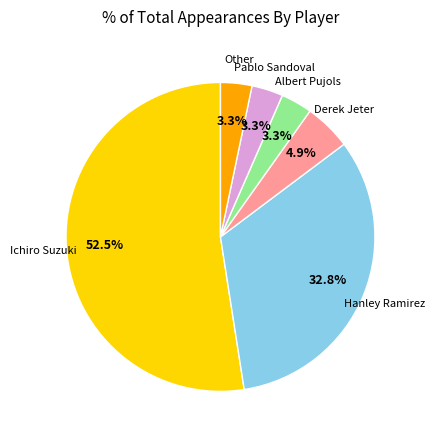

Is there any slice that represents more than half of the pie?

Yes